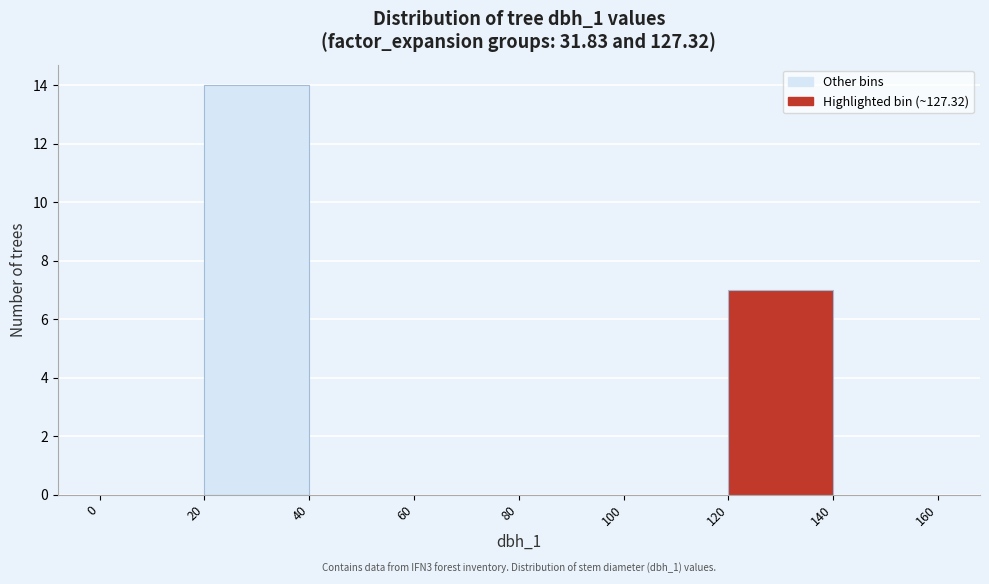

Which range on the x-axis has the tallest bar?

20 to 40